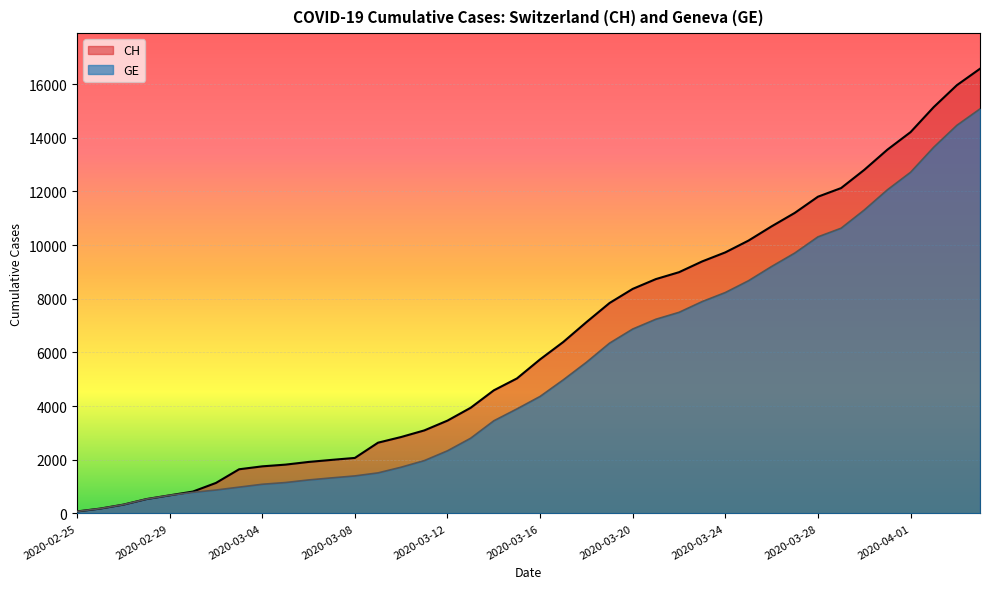

What is the sum of all GE values?

215106